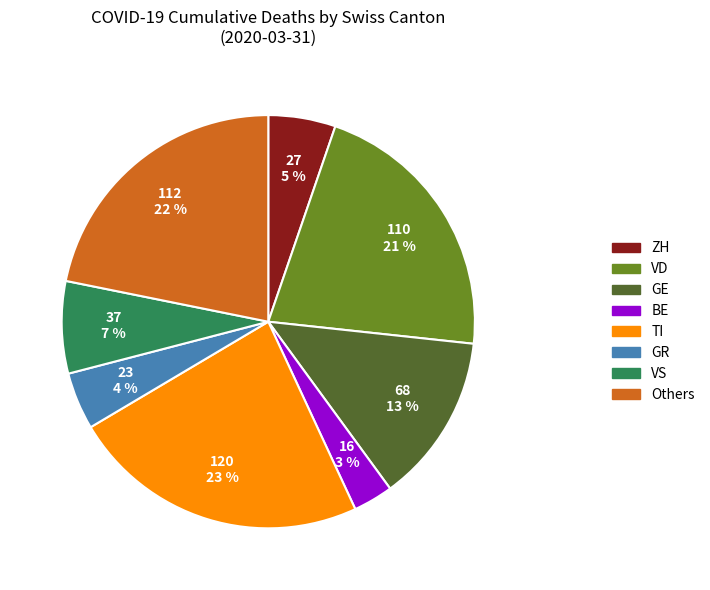

True or false: Others accounts for 22% of the total.

True